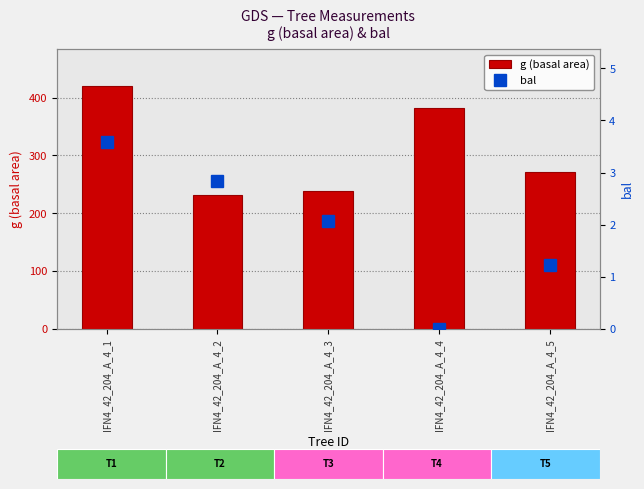

What is the value of the bal bar at the 3rd from the left?

2.1